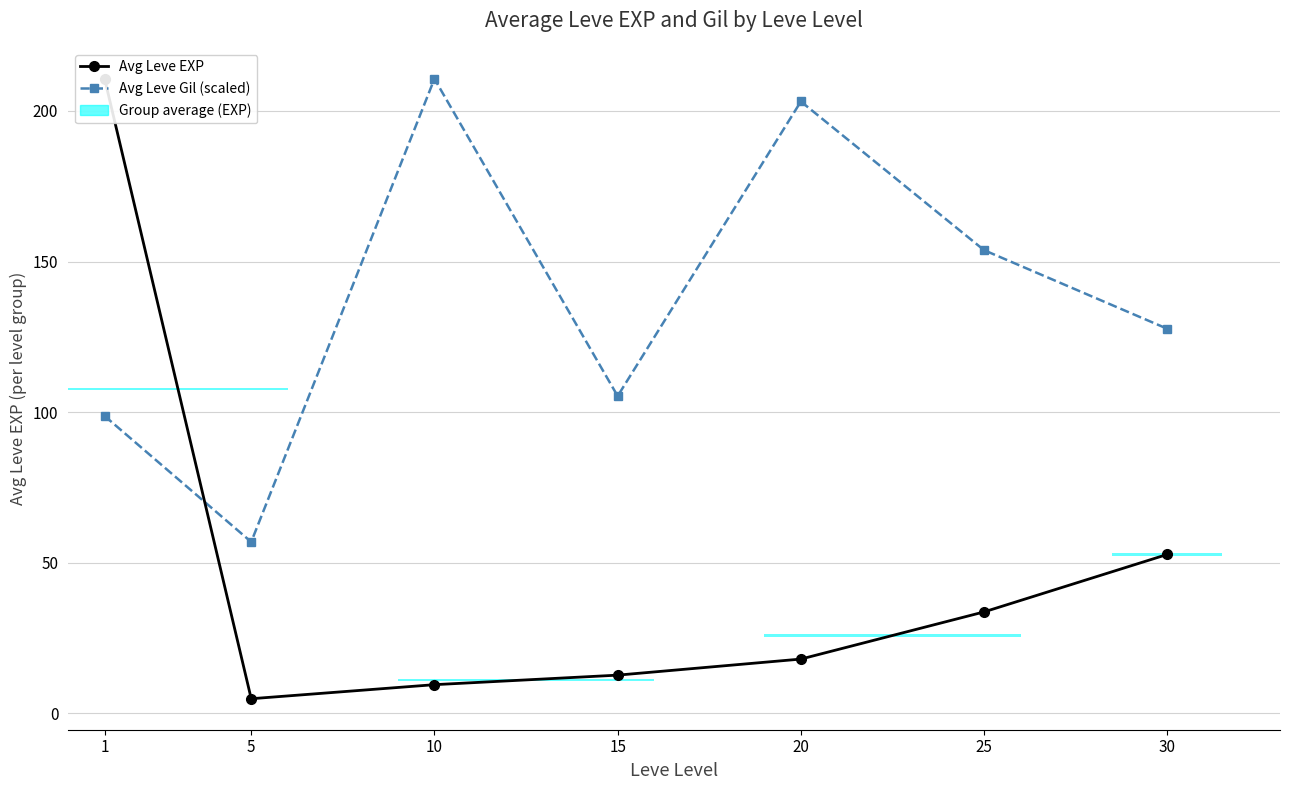

Is it true that Avg Leve EXP equals 4.8 at 5?

True